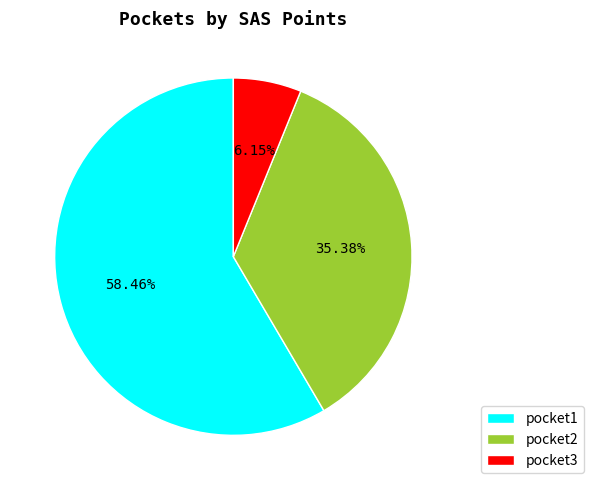

Combined, do pocket2 and pocket3 account for over 50%?

No